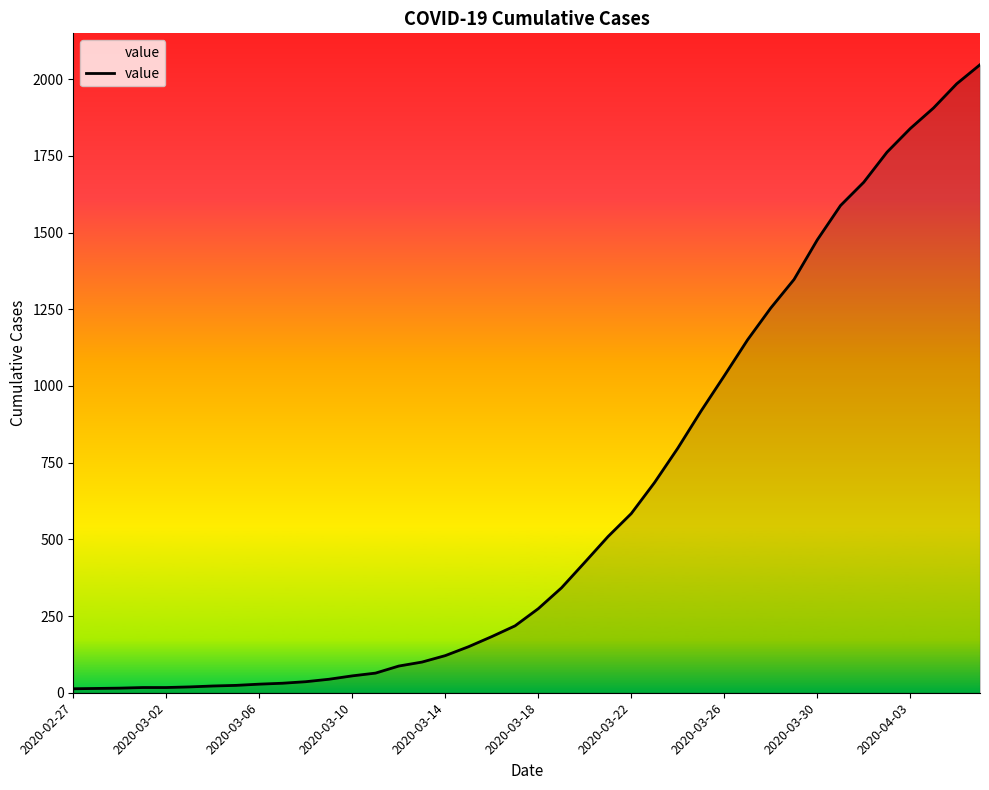

What is the difference between the maximum and minimum values?

2034